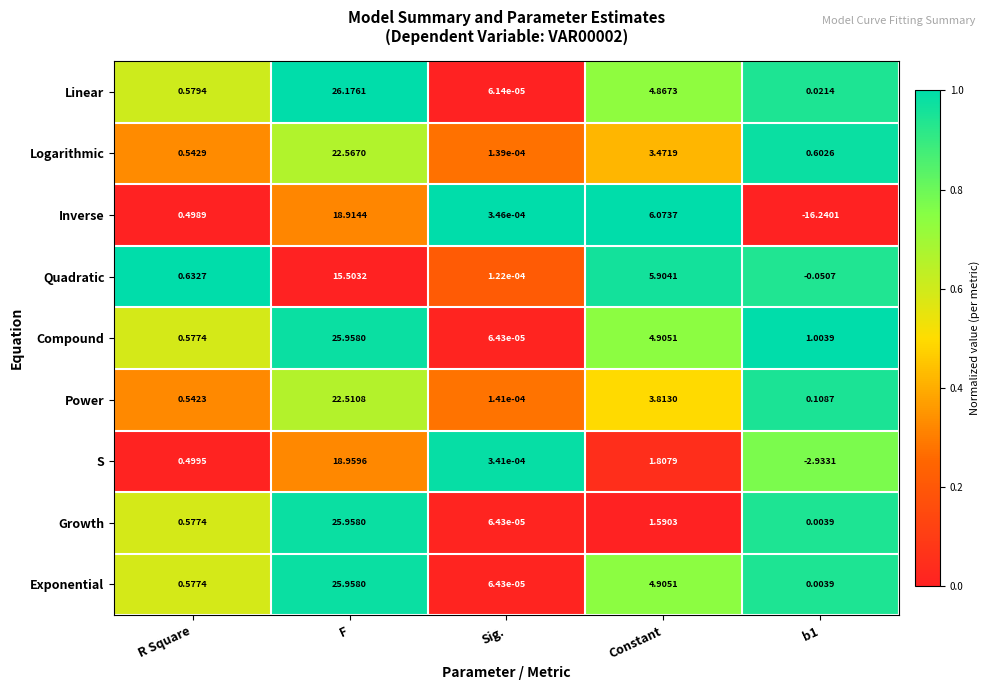

Which series has the widest spread of values?

Inverse